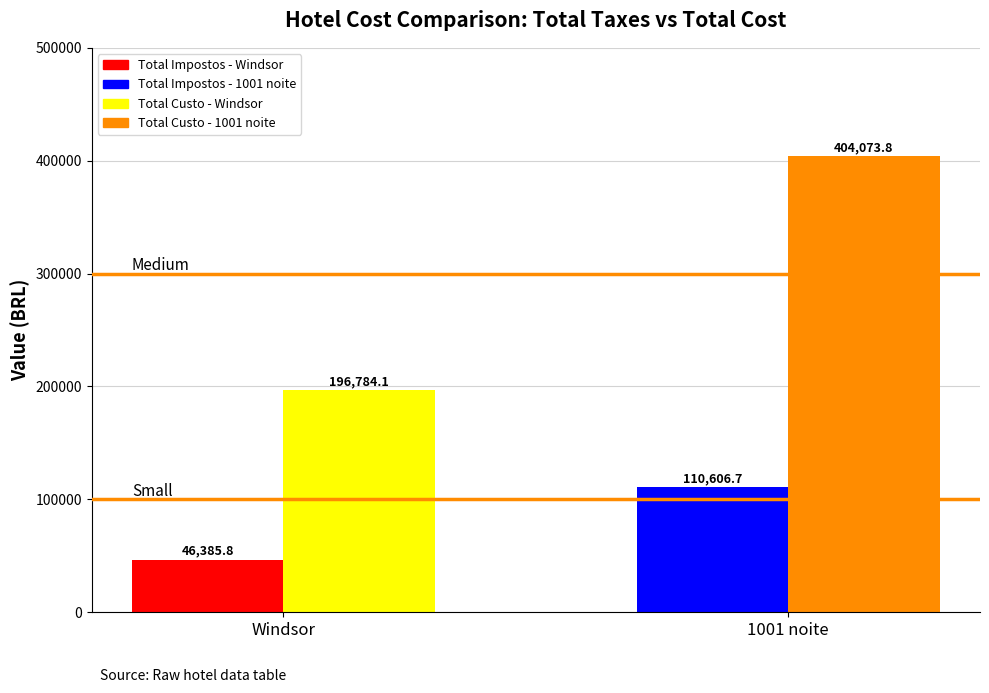

What is the sum of the Total Custo values at 1001 noite and Windsor?

600857.9